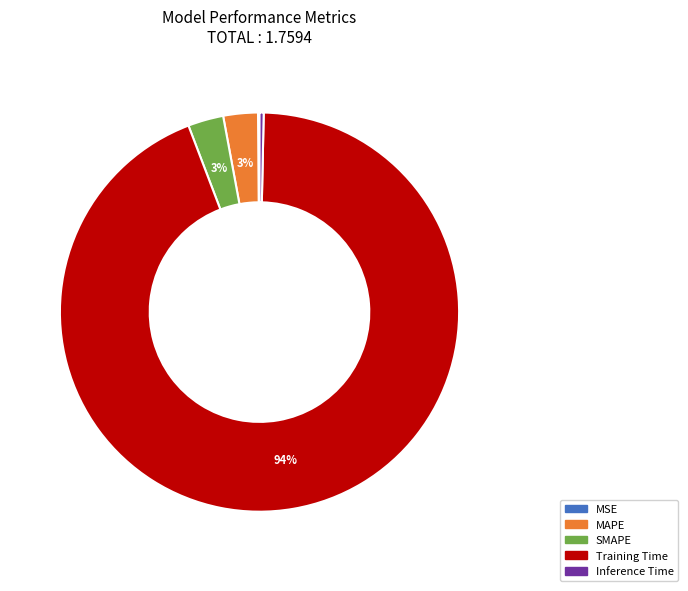

Is there any slice that represents more than half of the pie?

Yes